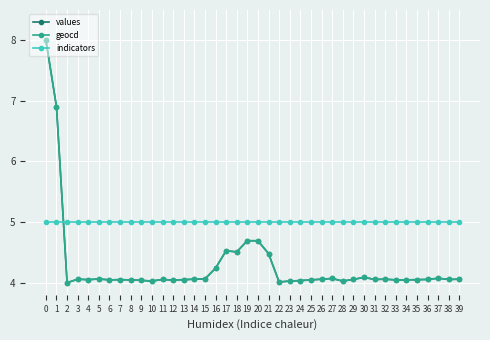

At how many categories does at least one series exceed 6?

2